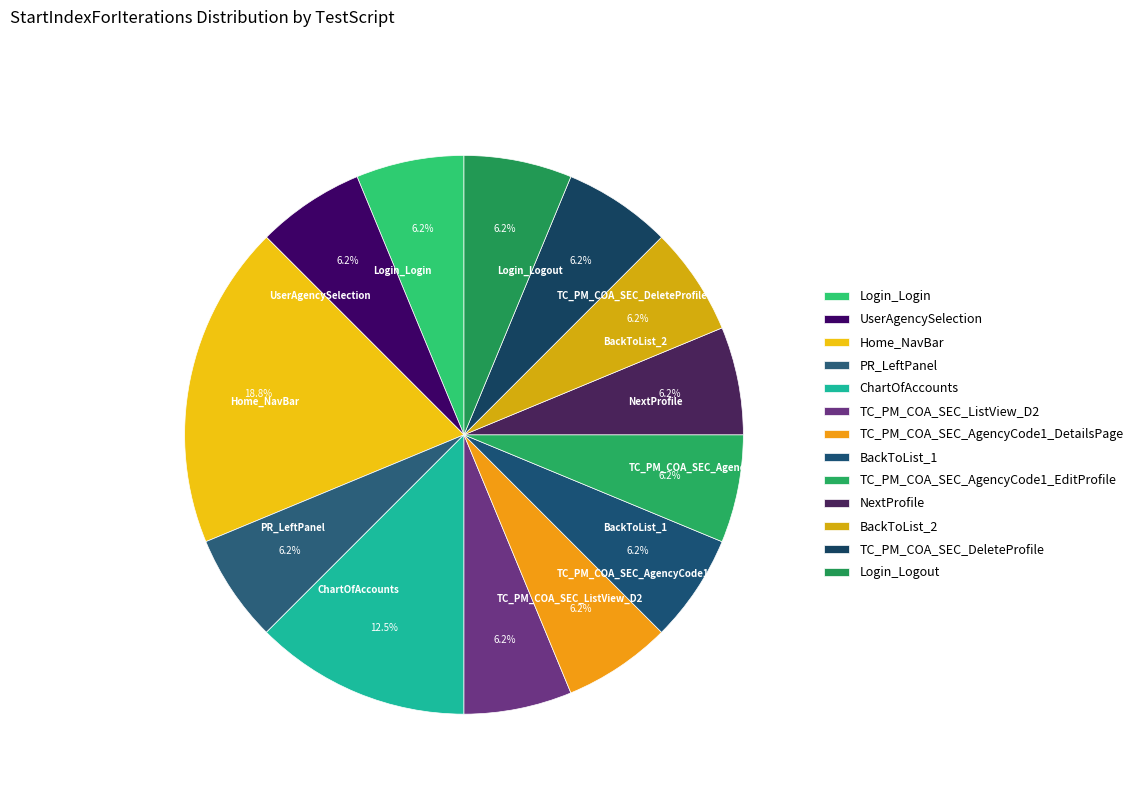

Does UserAgencySelection account for over 50% of the chart?

No